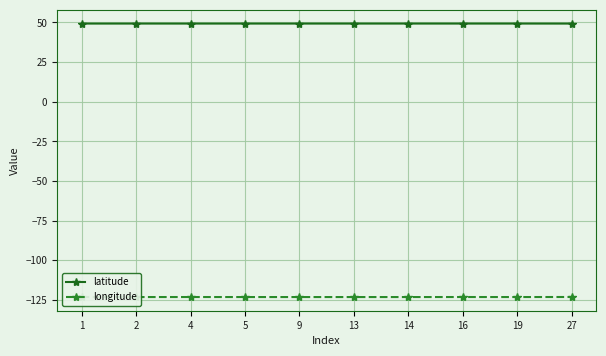

Reading right to left, extract all data points from this chart.

latitude: 27=49.3	19=49.3	16=49.3	14=49.3	13=49.3	9=49.3	5=49.3	4=49.3	2=49.3	1=49.3
longitude: 27=-123.1	19=-123.1	16=-123.1	14=-123.1	13=-123.1	9=-123.1	5=-123.1	4=-123.1	2=-123.1	1=-123.1